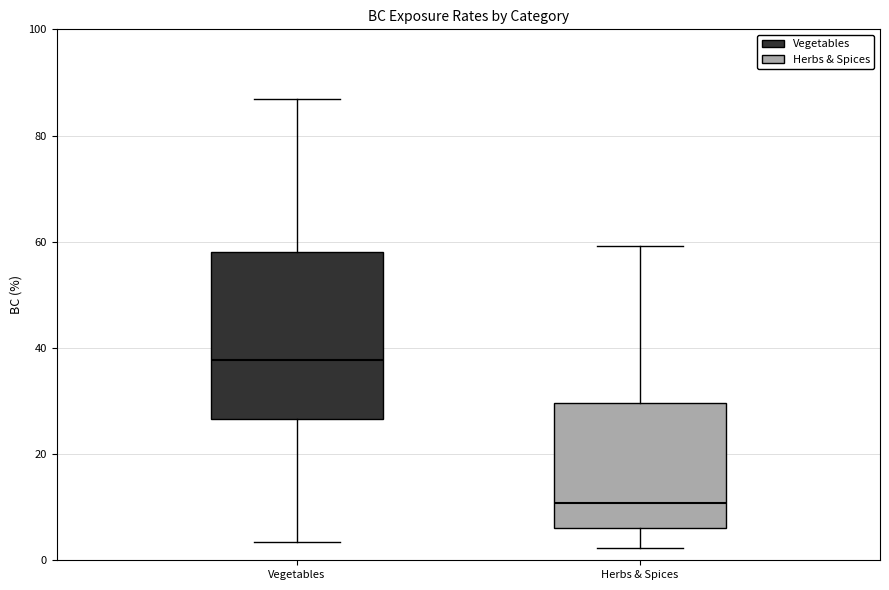

Which box's median line is the highest?

Vegetables